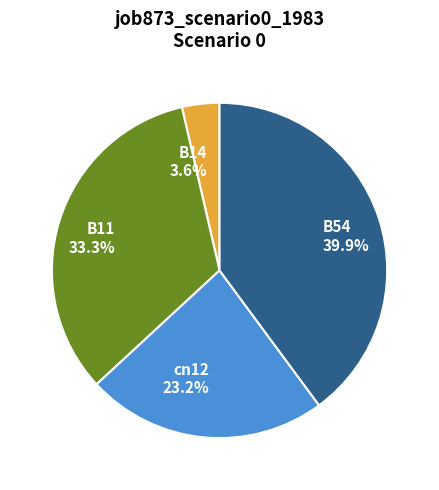

Is there any slice that represents more than half of the pie?

No